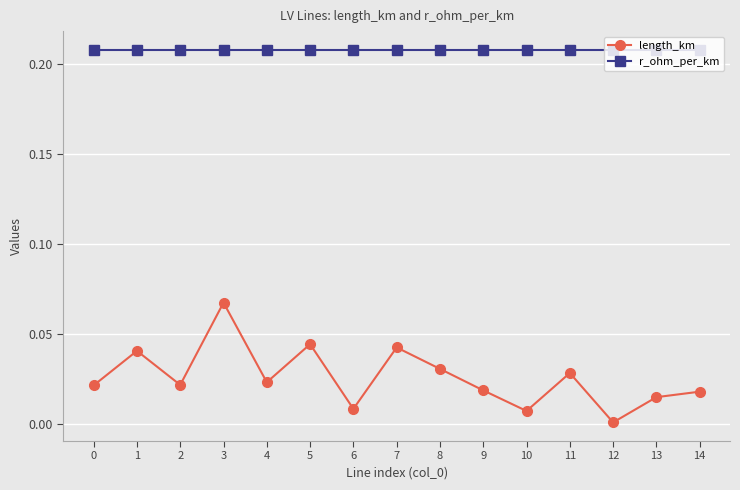

What is the sum of all r_ohm_per_km values?

3.1